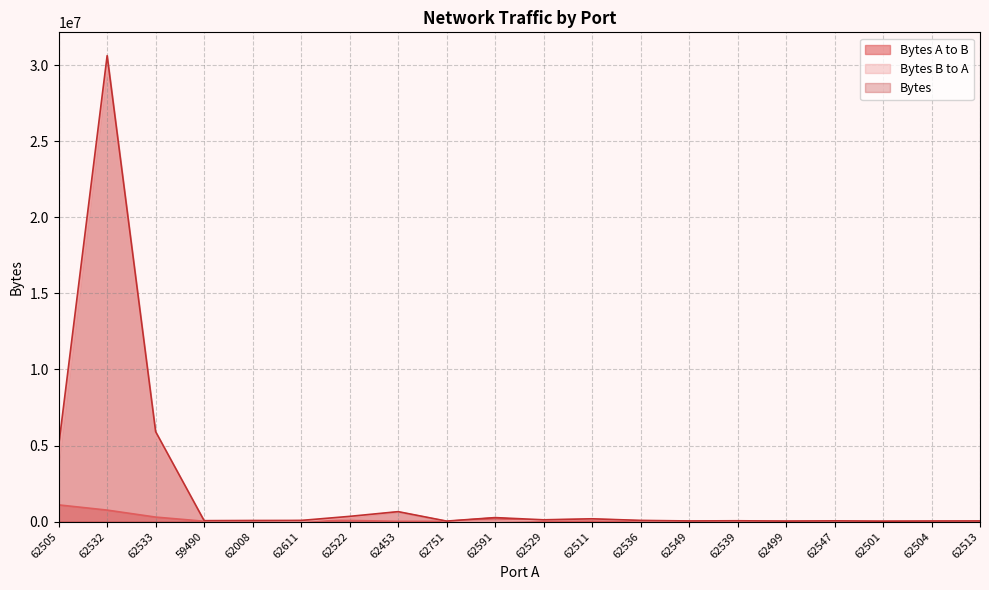

Which category has the highest value across all series?

62532